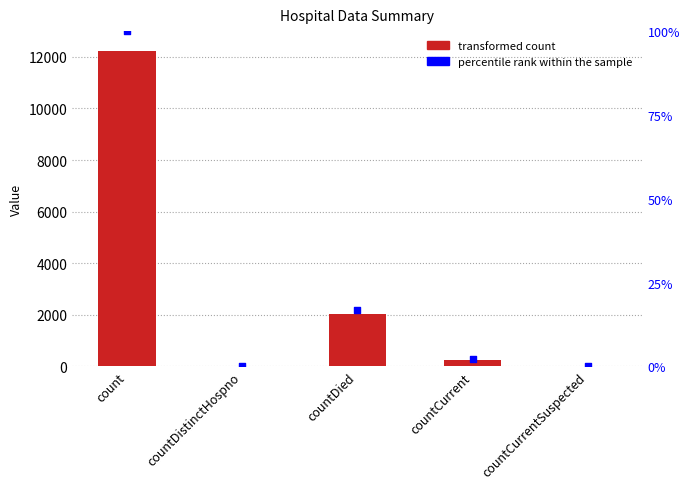

Which series contains the lowest Y value?

count